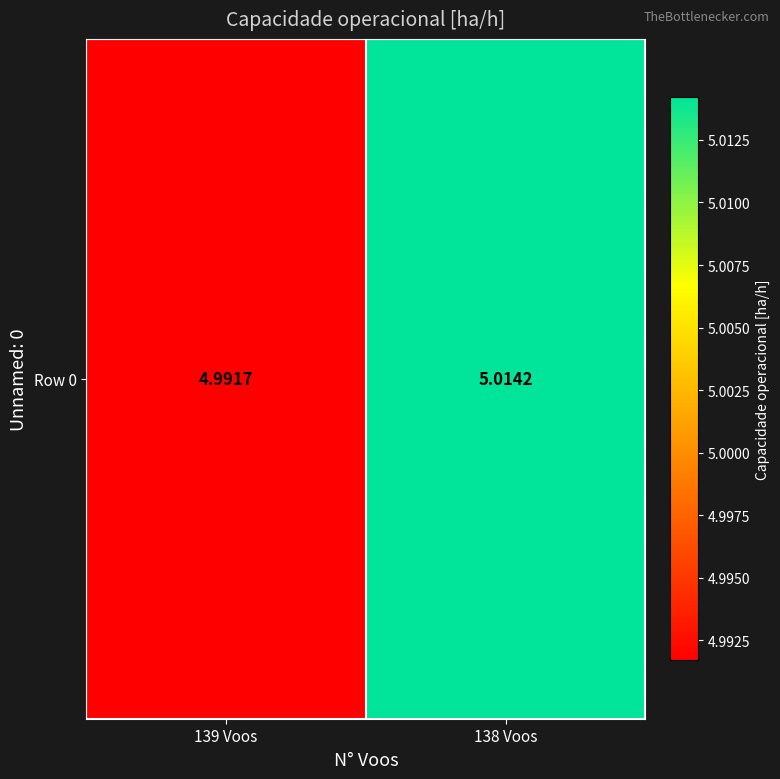

What is the minimum value shown in the chart?

5.0